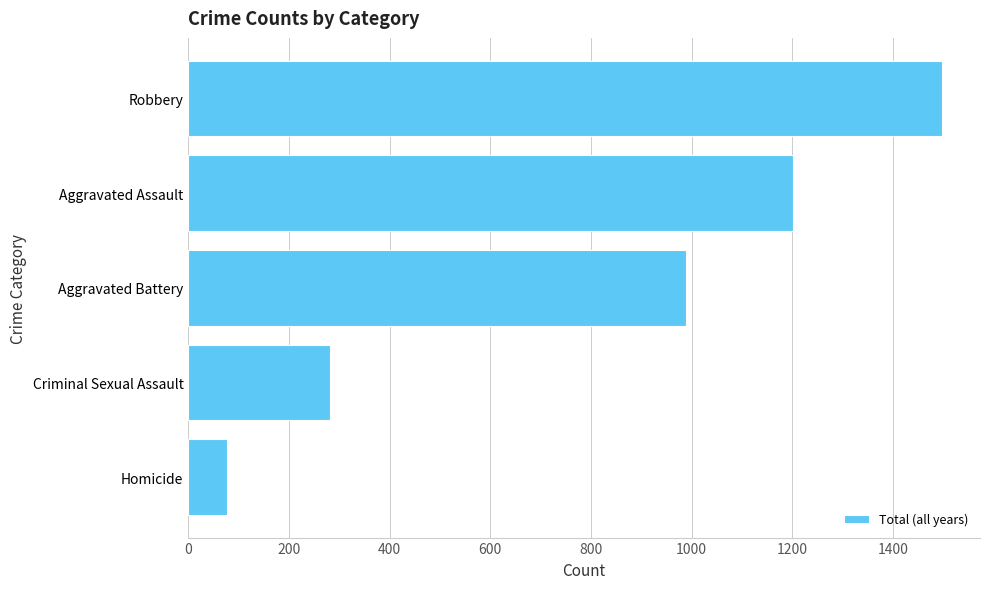

Read the value at Homicide, to the nearest 10.

80